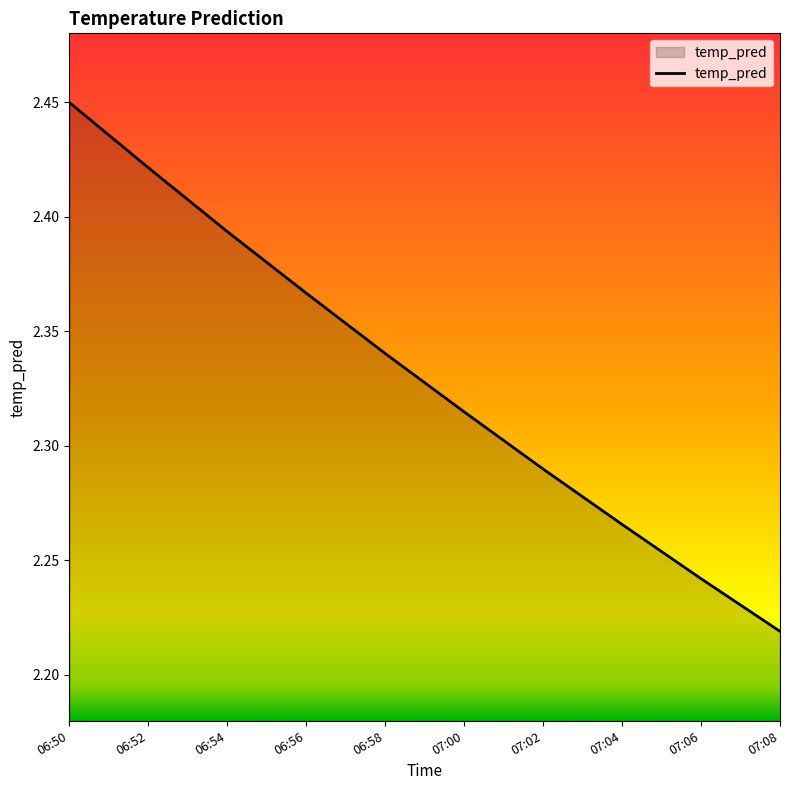

Which label corresponds to the smallest value in the chart?

07:08